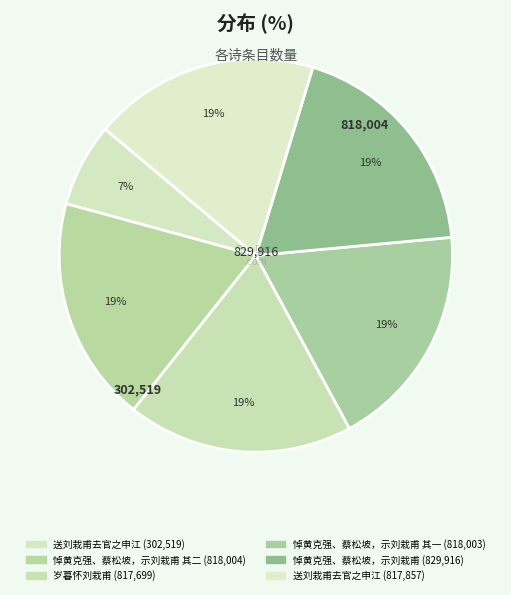

What is the largest slice in the pie chart?

悼黄克强、蔡松坡，示刘栽甫